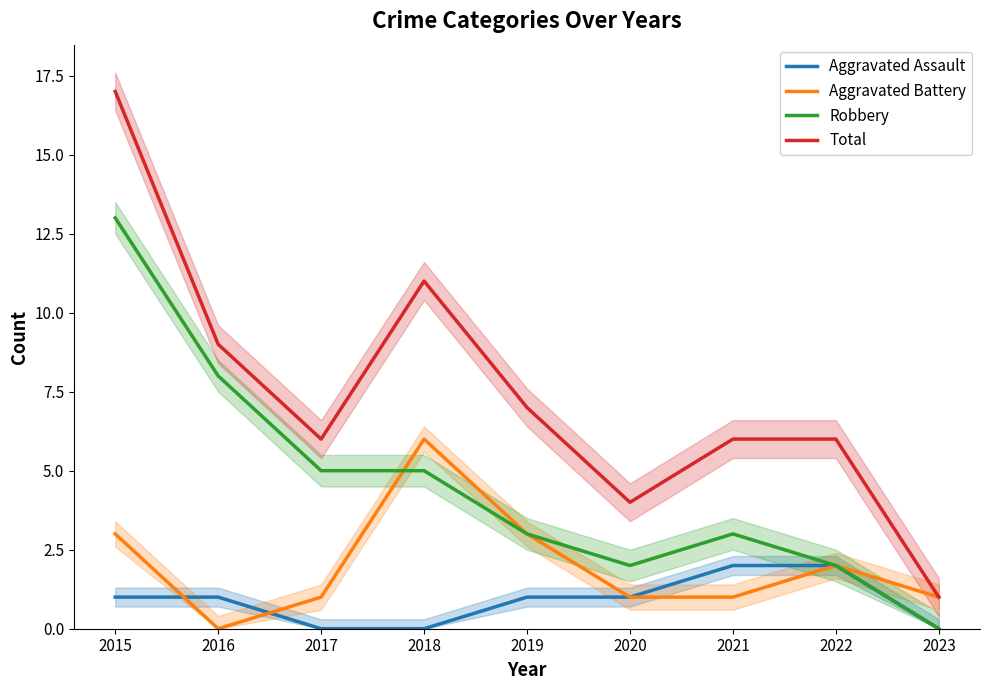

At which label is Aggravated Assault closest to 1?

2015